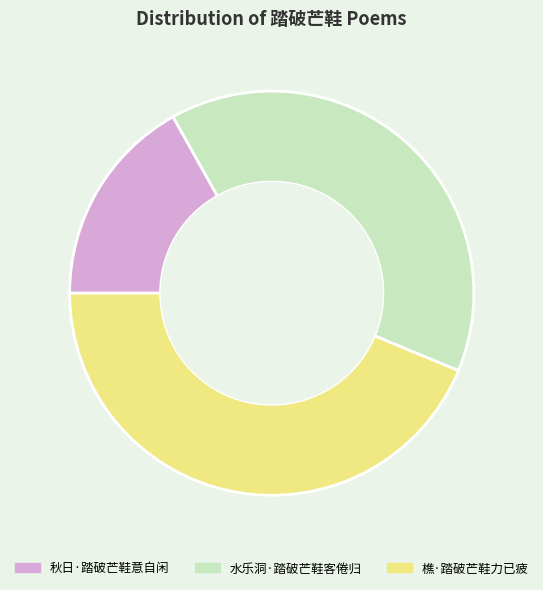

Is 樵·踏破芒鞋力已疲 the majority of the pie?

No